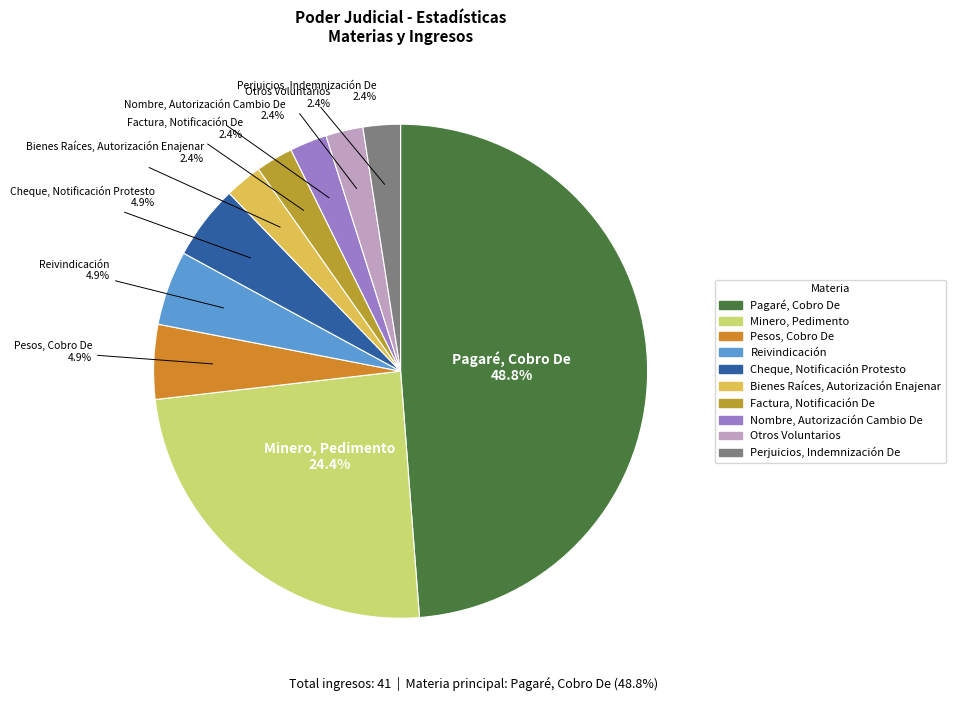

Count the number of slices in the pie.

10